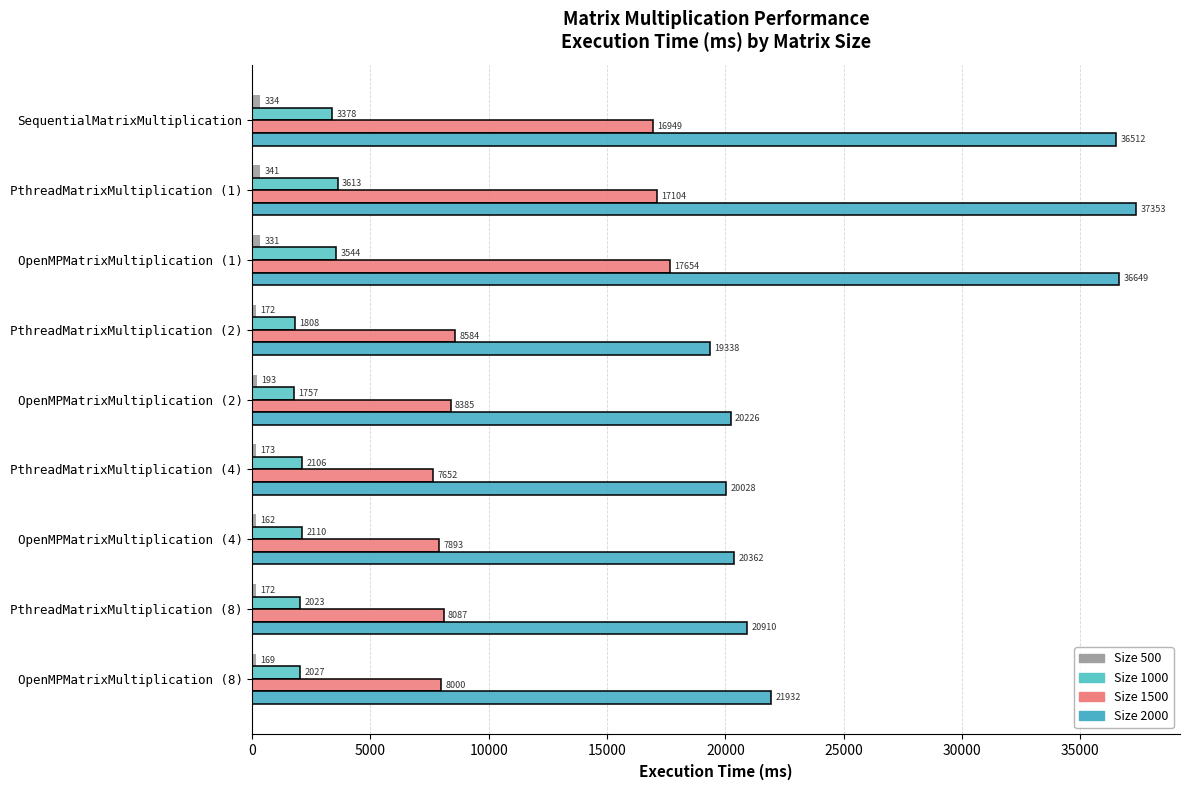

What is the spread (max minus min) of values at OpenMPMatrixMultiplication (4)?

20200